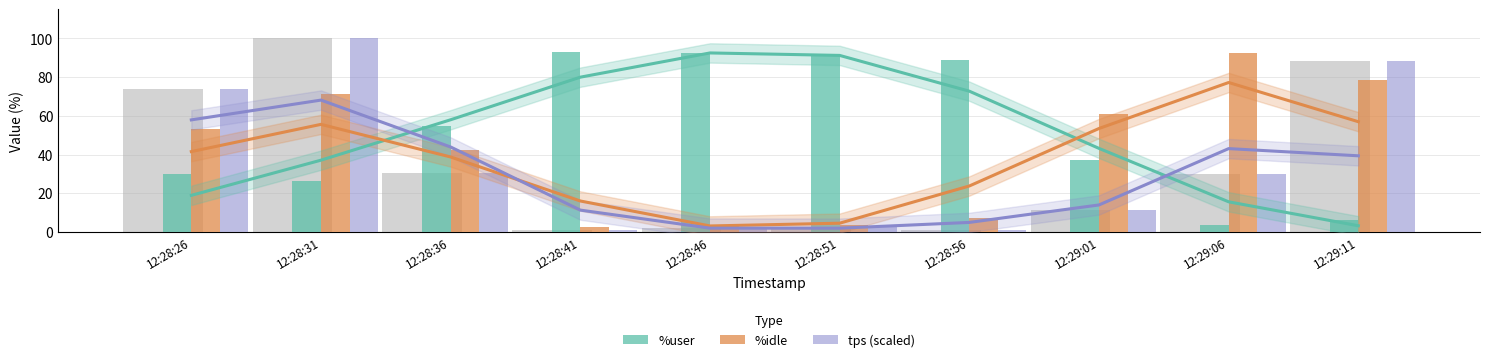

At 12:28:36, list the series in order from smallest to largest.

tps (scaled), %idle, %user